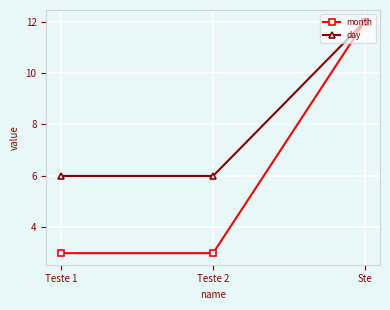

Which category has the highest value across all series?

Ste